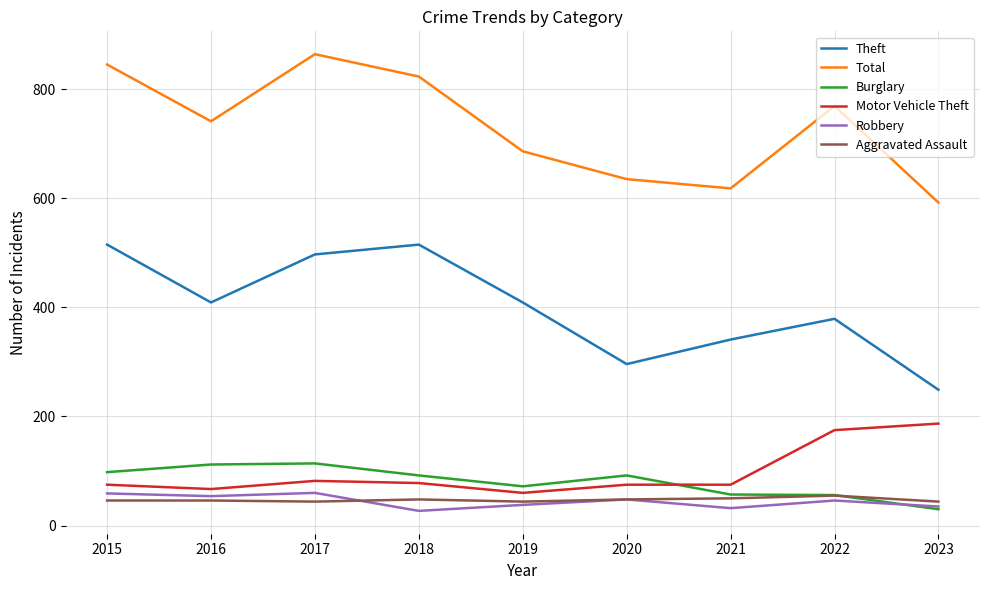

What is the total value across all series at 2016?

1429